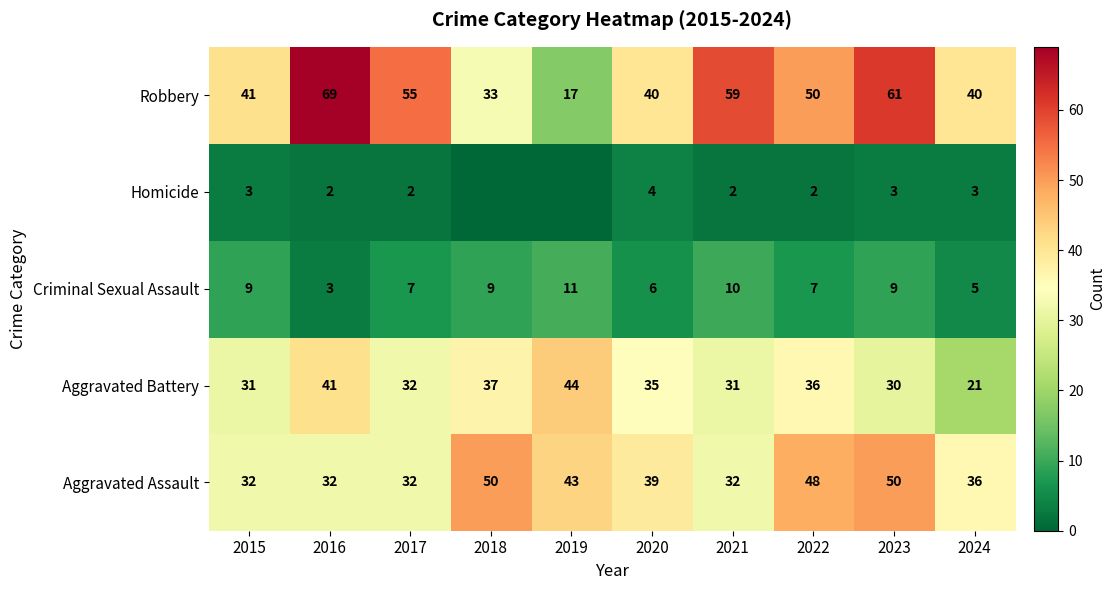

What is the difference between the Robbery values at 2019 and 2017?

38